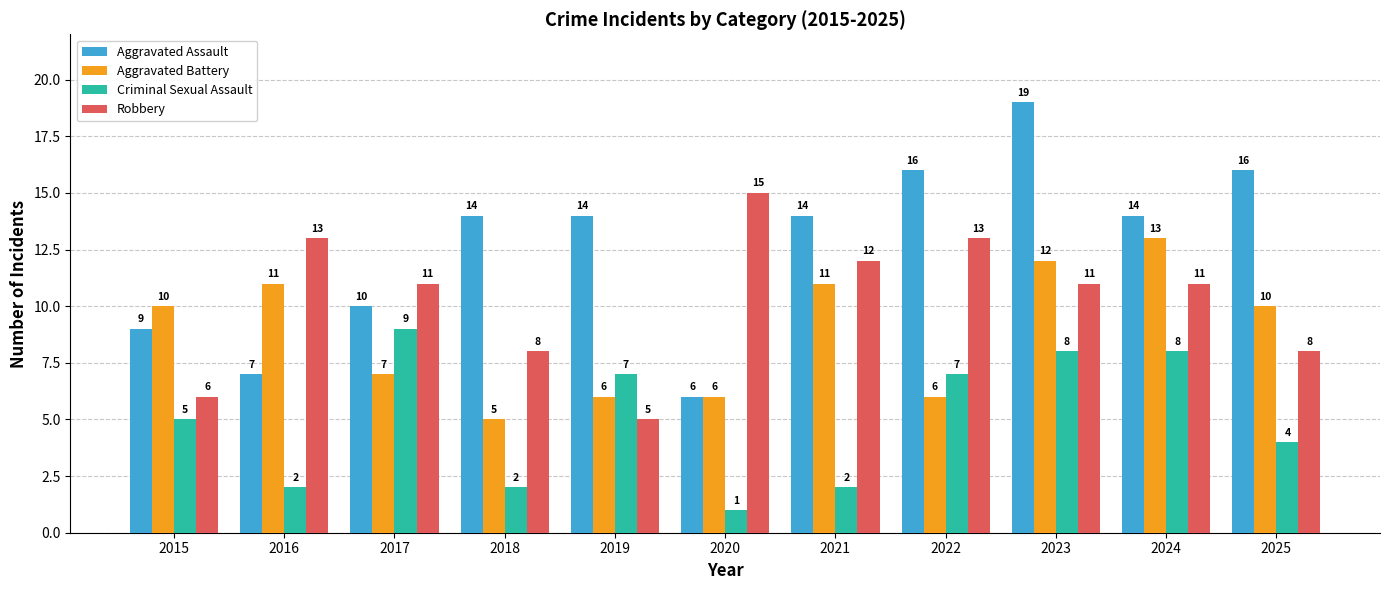

Which label corresponds to the smallest value in the chart?

2020